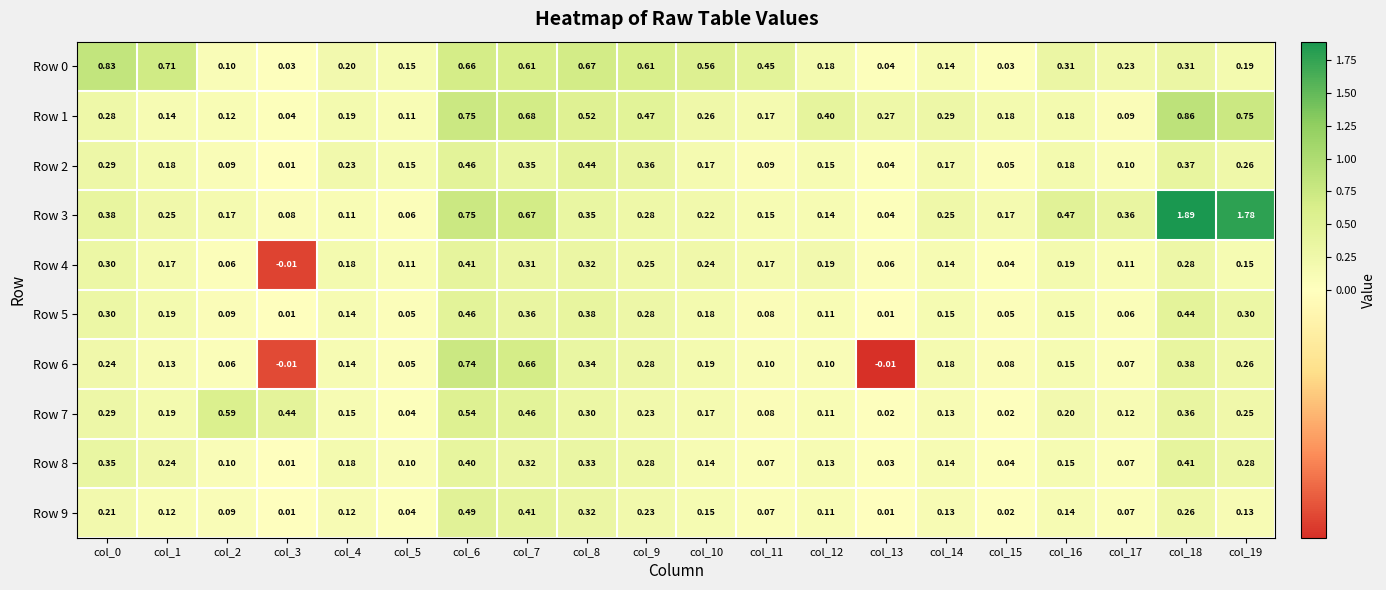

What is the total value across all series at col_4?

1.6